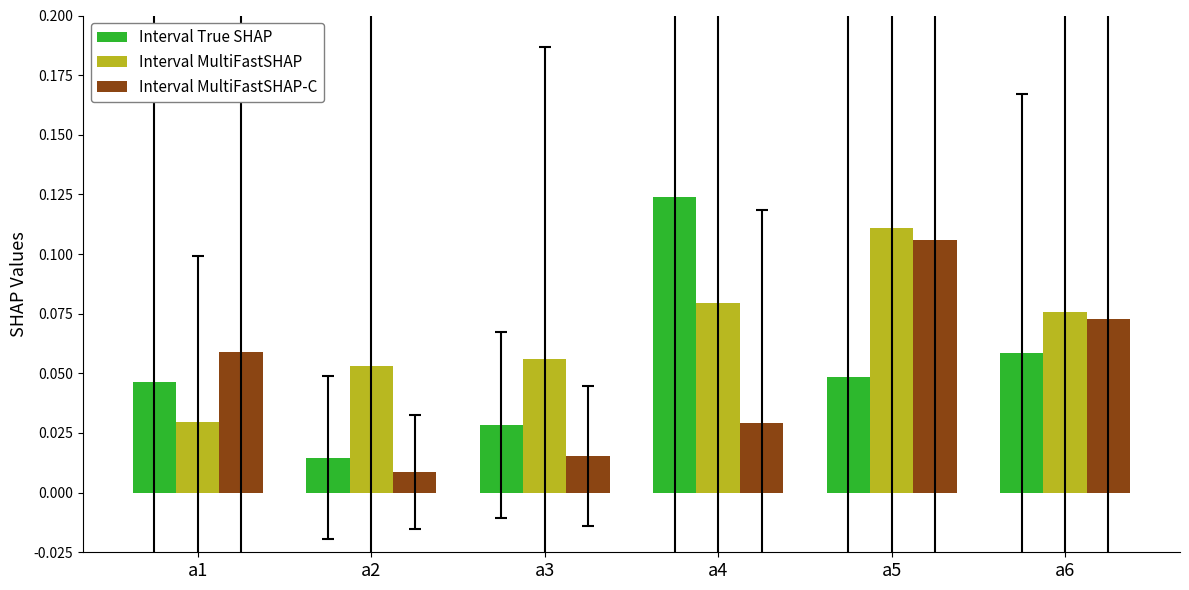

At which category is the sum across all series the highest?

a5